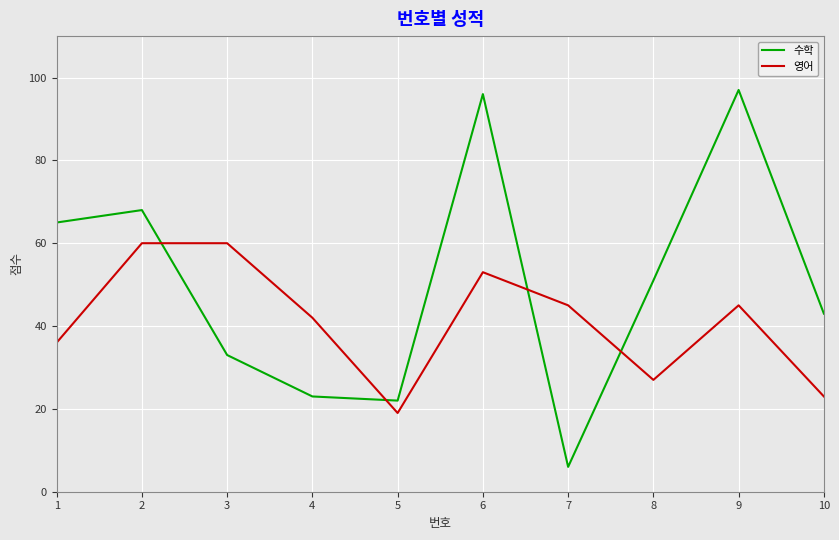

The value of 수학 at 7 is 71. True or false?

False